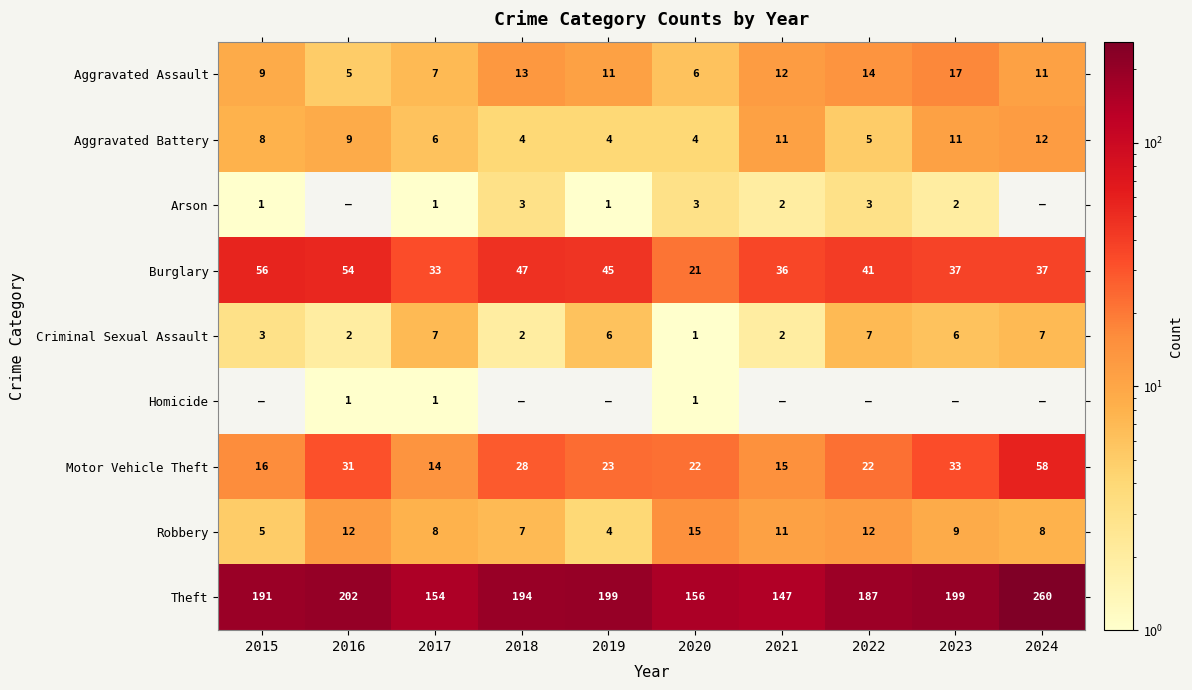

What value does the Burglary series have at 2017?

33